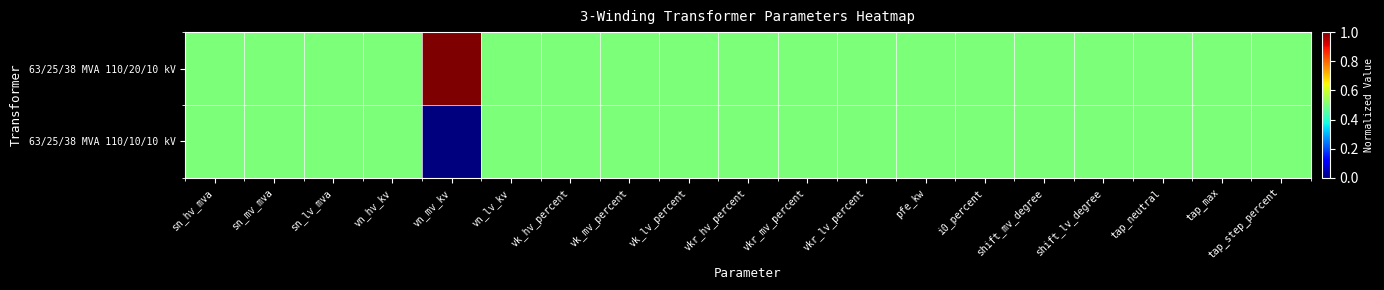

Which has a higher value, vk_lv_percent or sn_mv_mva?

vk_lv_percent